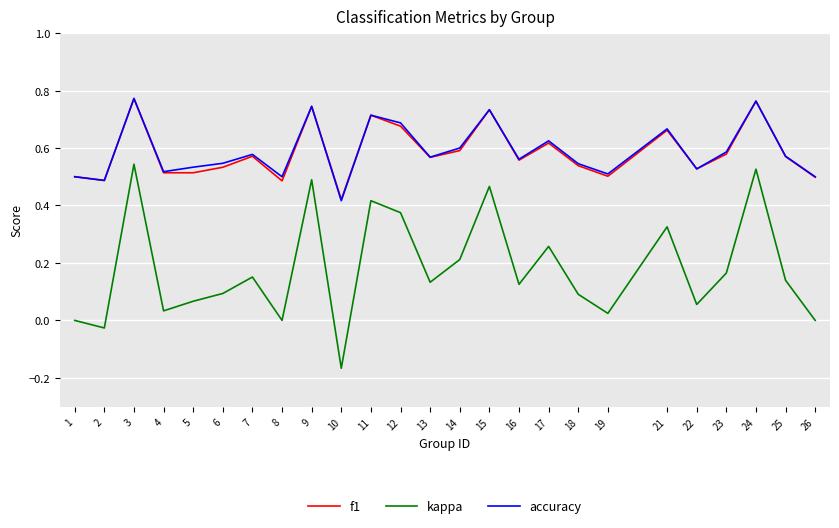

True or false: accuracy and kappa cross at least once.

False